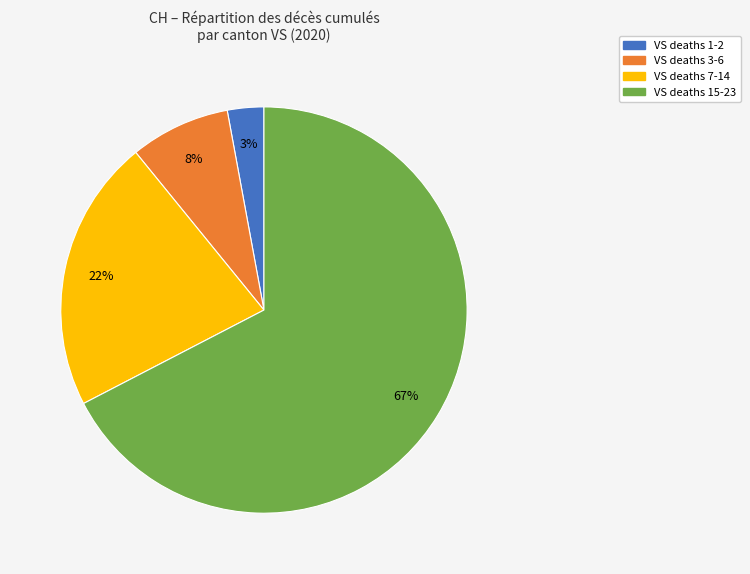

Does any single category account for the majority?

Yes